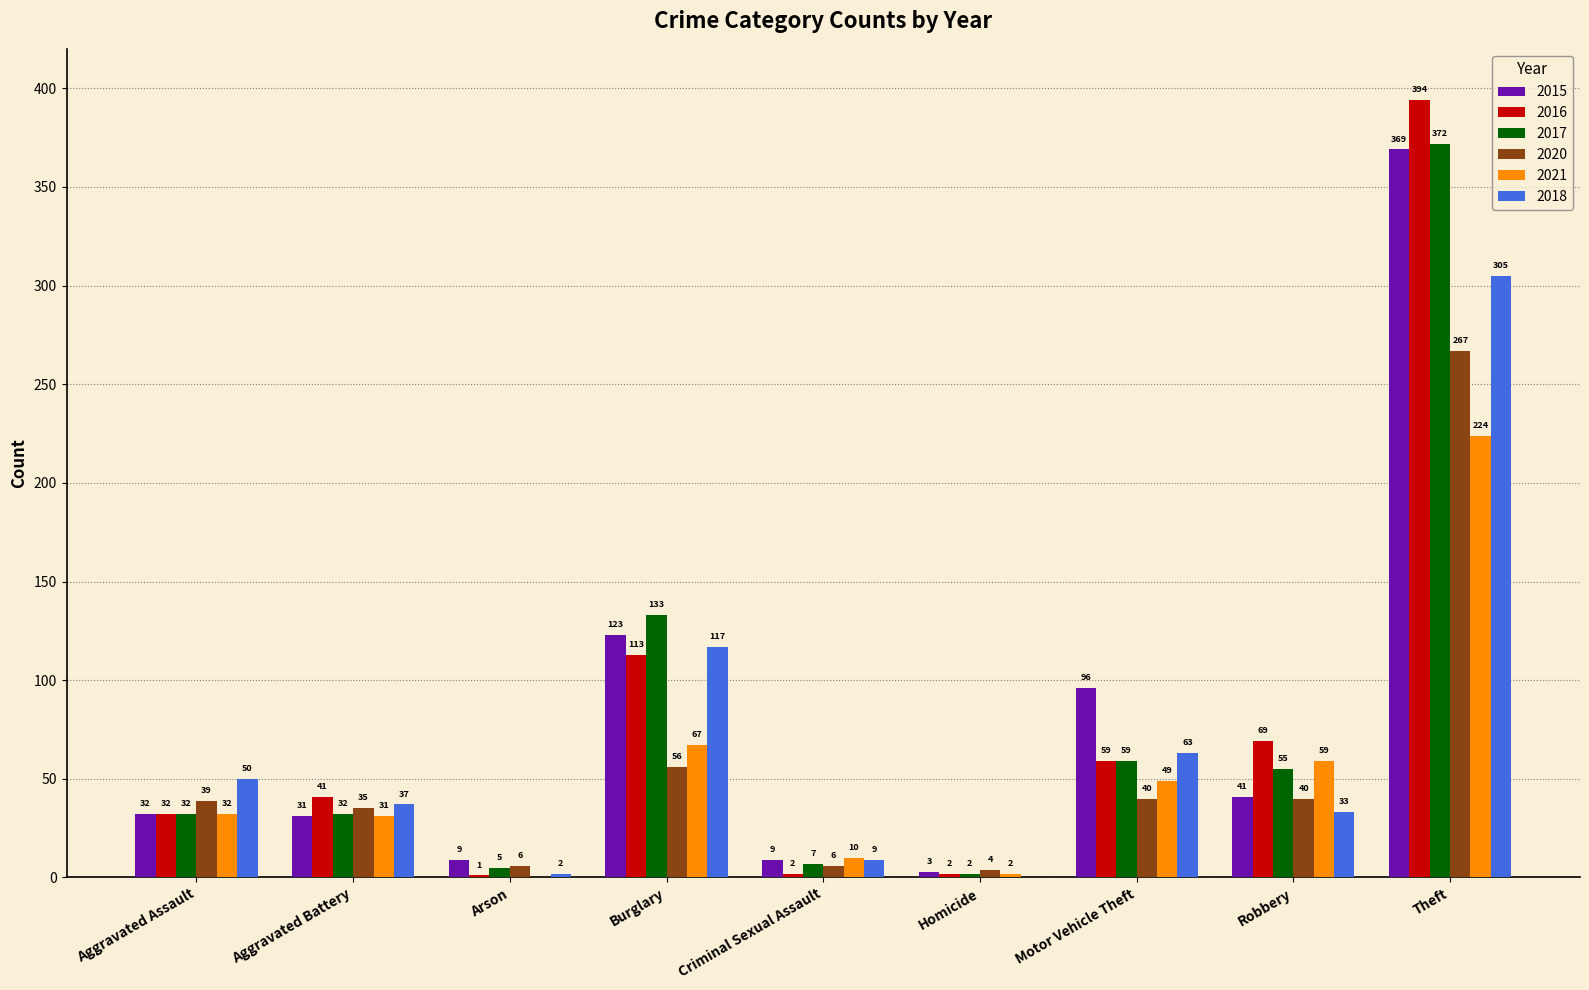

Reading right to left, what are all the values shown in this chart?

2015: 369	41	96	3	9	123	9	31	32
2016: 394	69	59	2	2	113	1	41	32
2017: 372	55	59	2	7	133	5	32	32
2020: 267	40	40	4	6	56	6	35	39
2021: 224	59	49	2	10	67	0	31	32
2018: 305	33	63	0	9	117	2	37	50